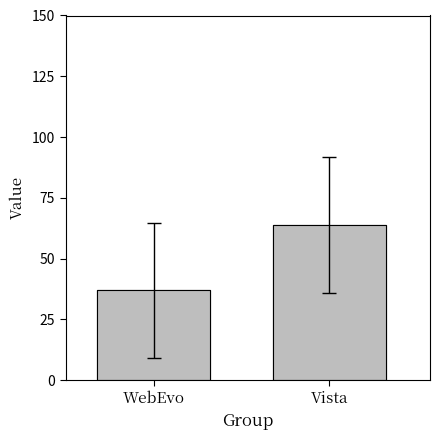

Rank the series at www.apple.com from lowest to highest value.

WebEvo, Vista